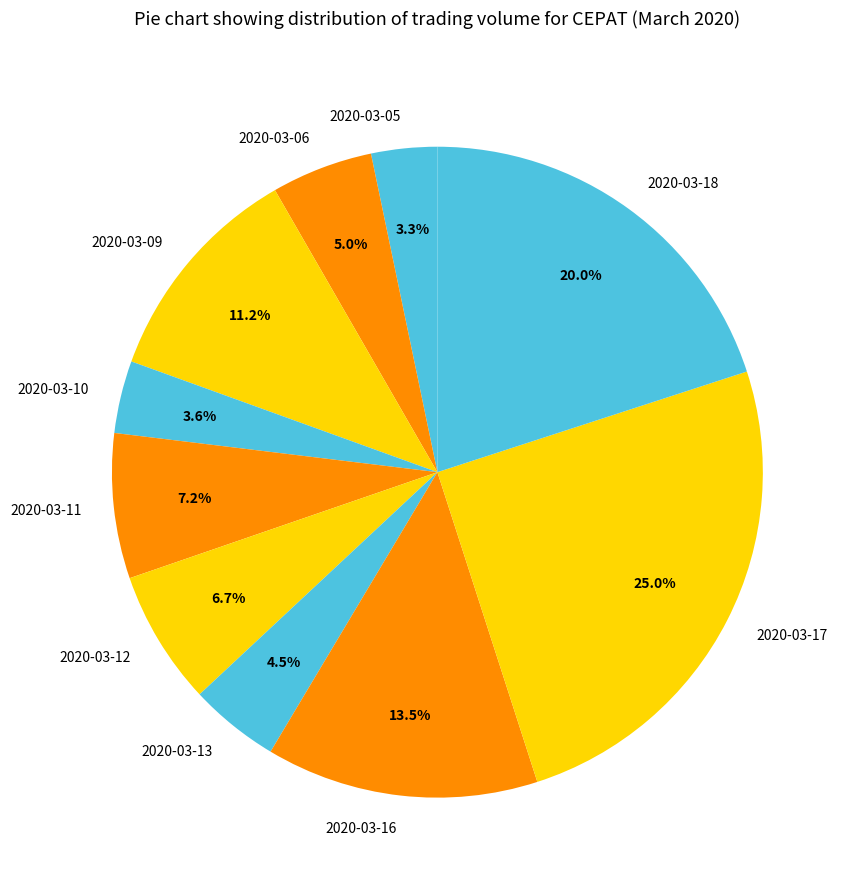

Is it true that 2020-03-06 is 1% of the pie?

False